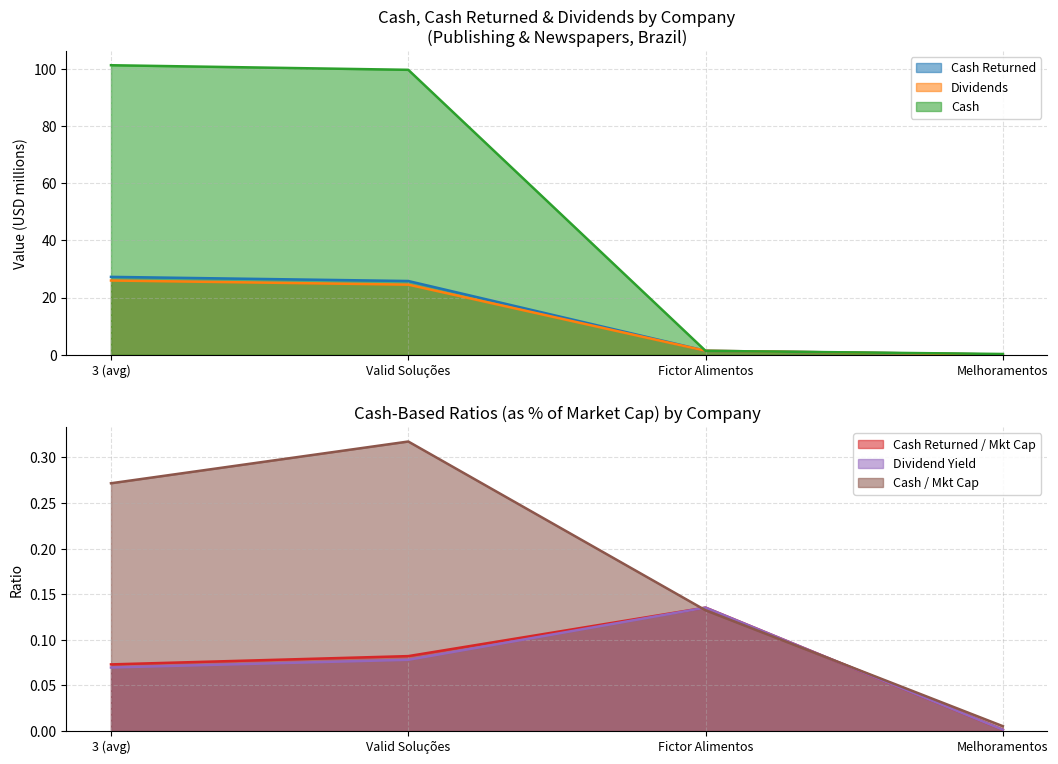

True or false: cash_returned and cash_market_cap cross at least once.

False